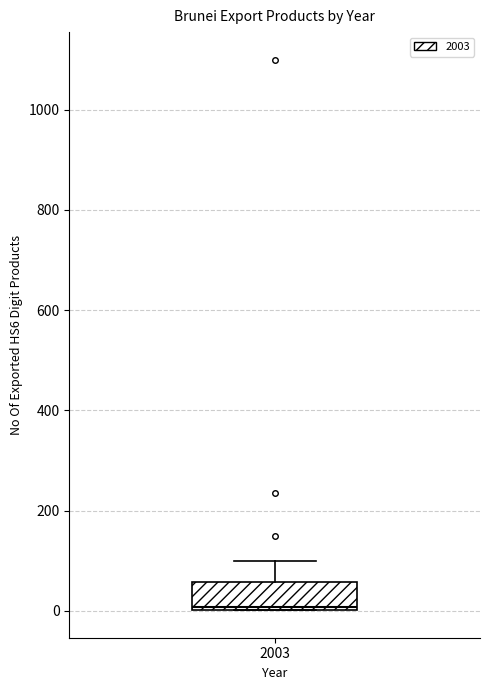

Where is the upper edge of the box at x = 2003 on the y-axis? The values are not printed on the chart, so give them approximately, as read against the axis.

60